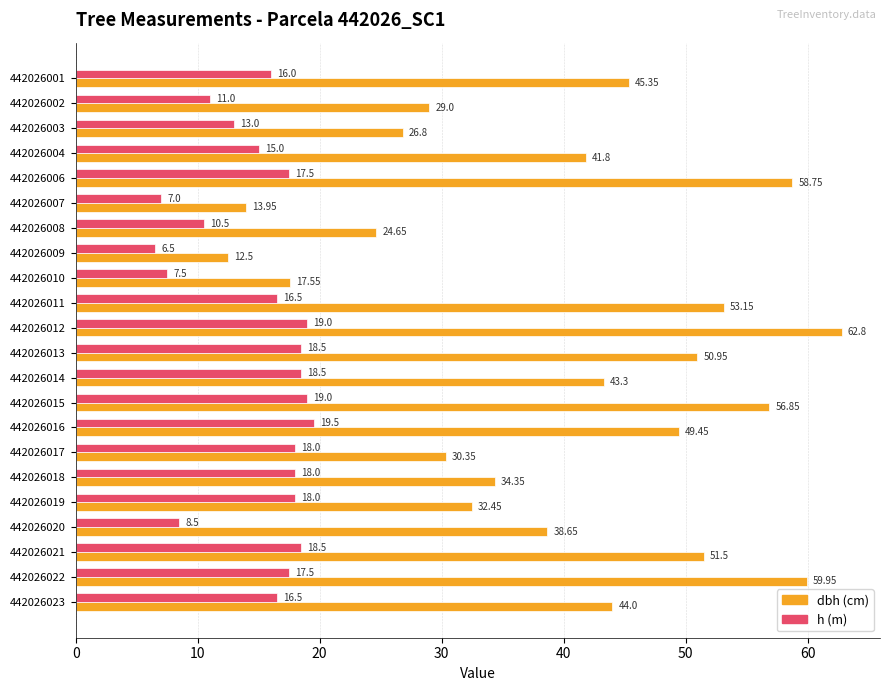

Count the number of categories in the chart.

22